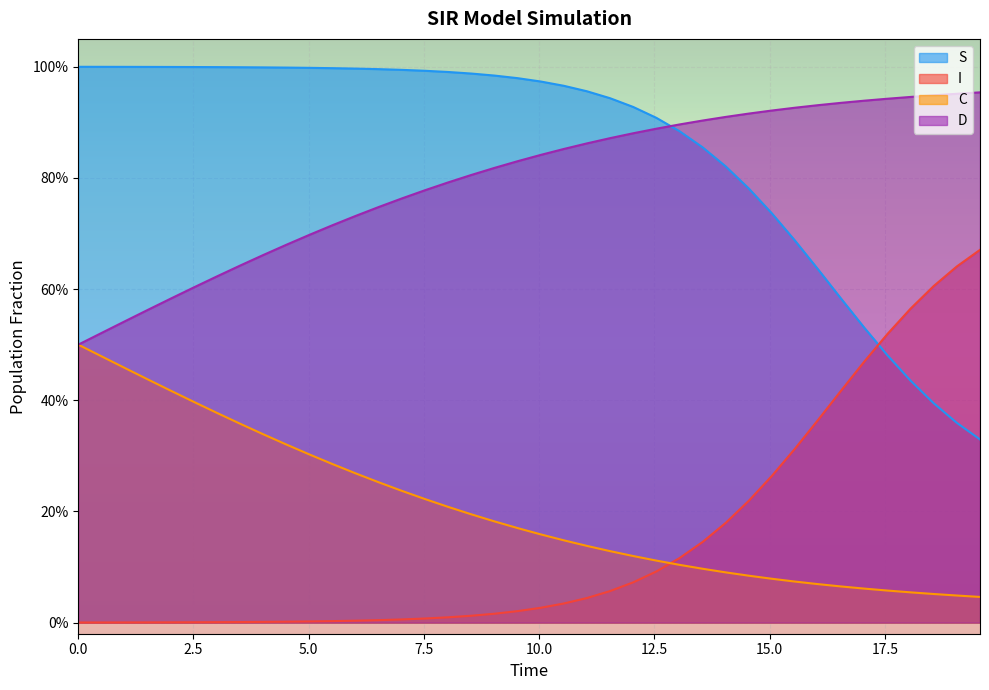

What is the average value of the I series?

0.1